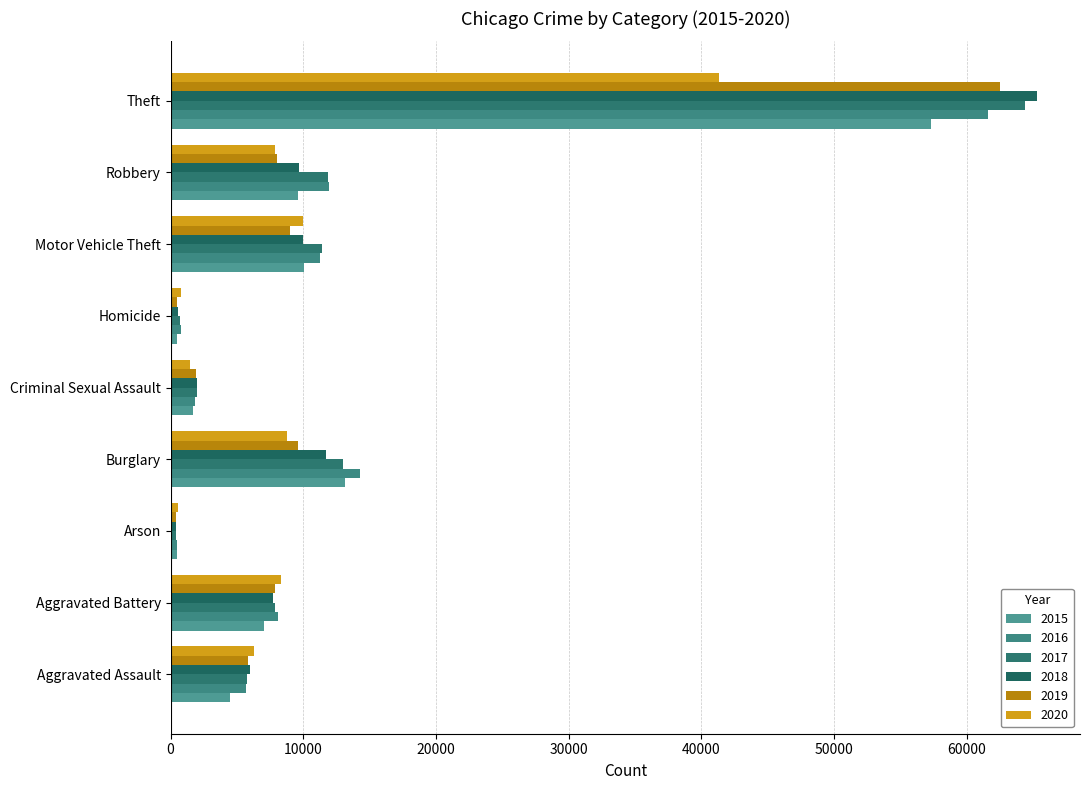

What is the difference between the maximum and second lowest values in the 2017 series?

63712